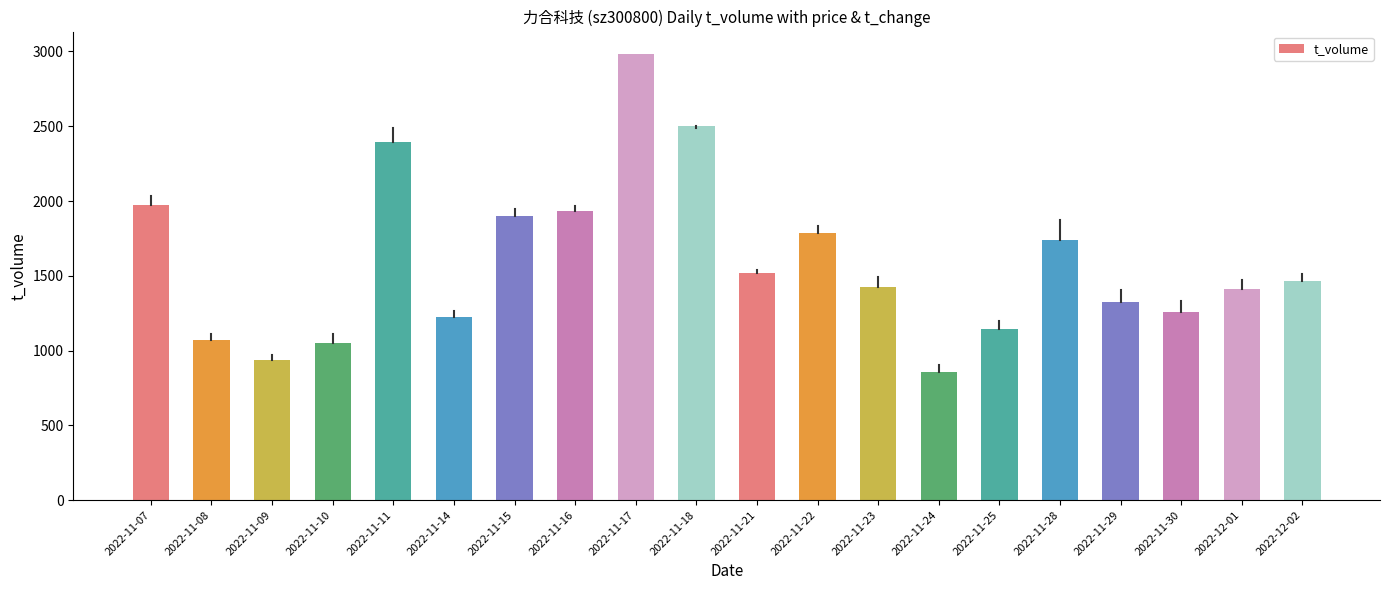

Which has a higher value, 2022-11-25 or 2022-11-28?

2022-11-28